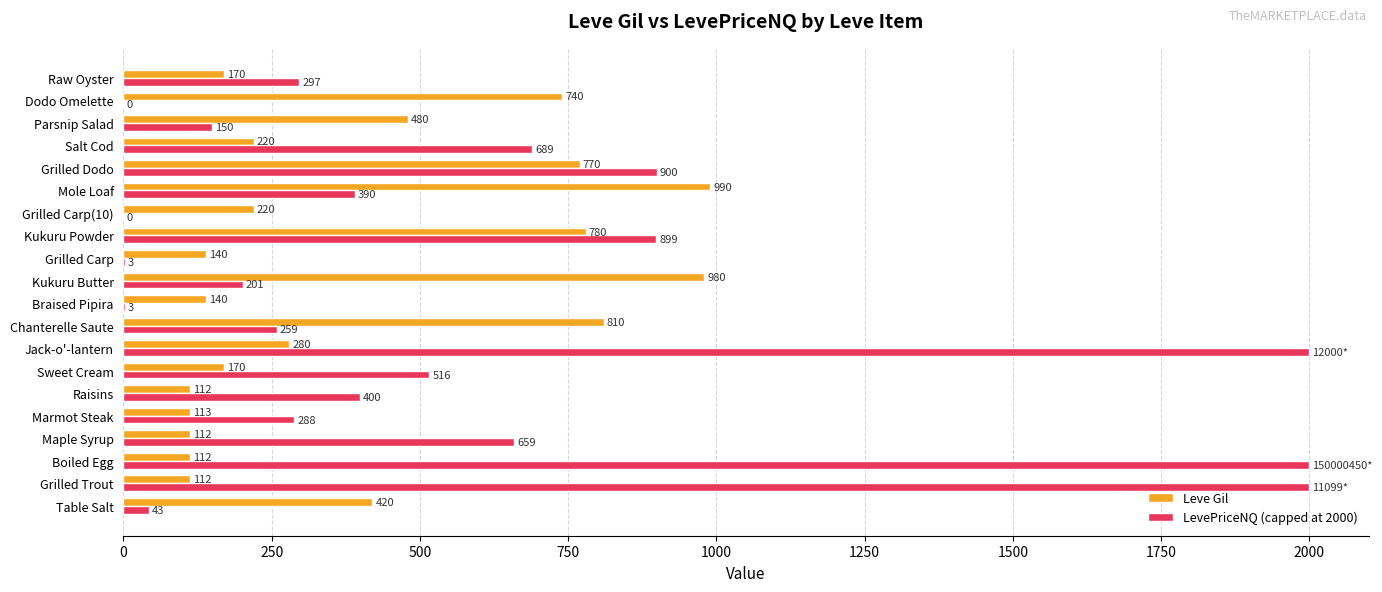

At which label is LevePriceNQ (capped at 2000) closest to 1000?

Grilled Dodo